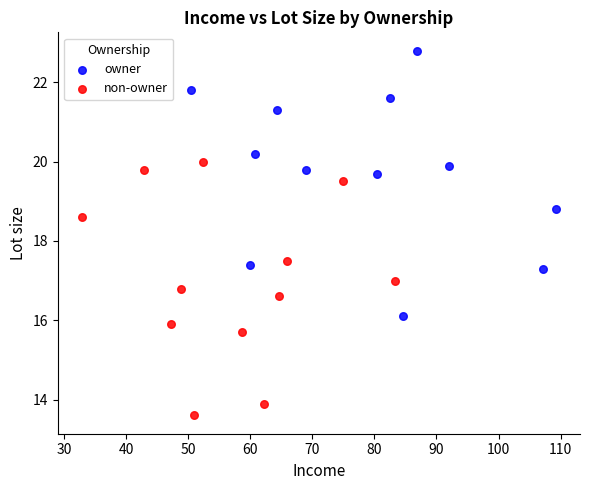

Which series contains the highest Y value?

owner